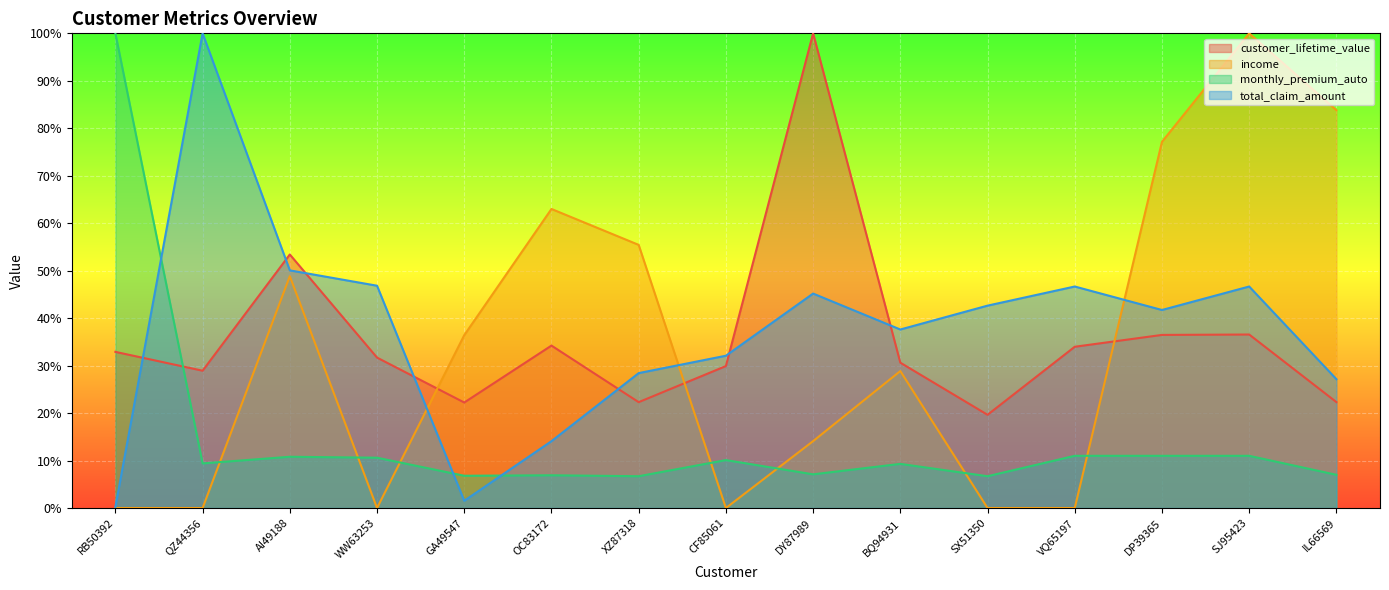

Where is total_claim_amount nearest to the value 0?

RB50392